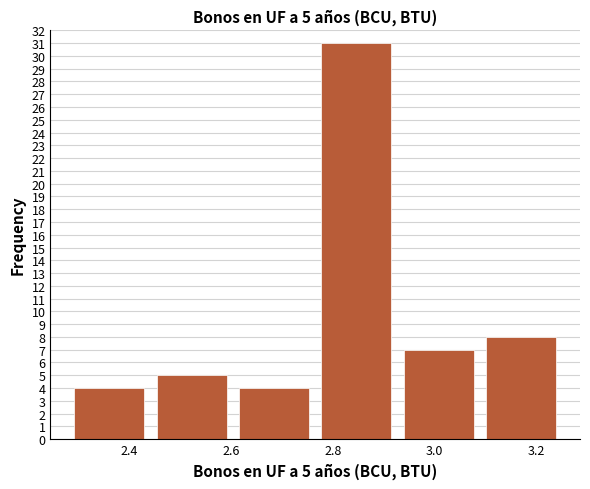

Over which range of the x-axis is the bar tallest?

2.76 to 2.92